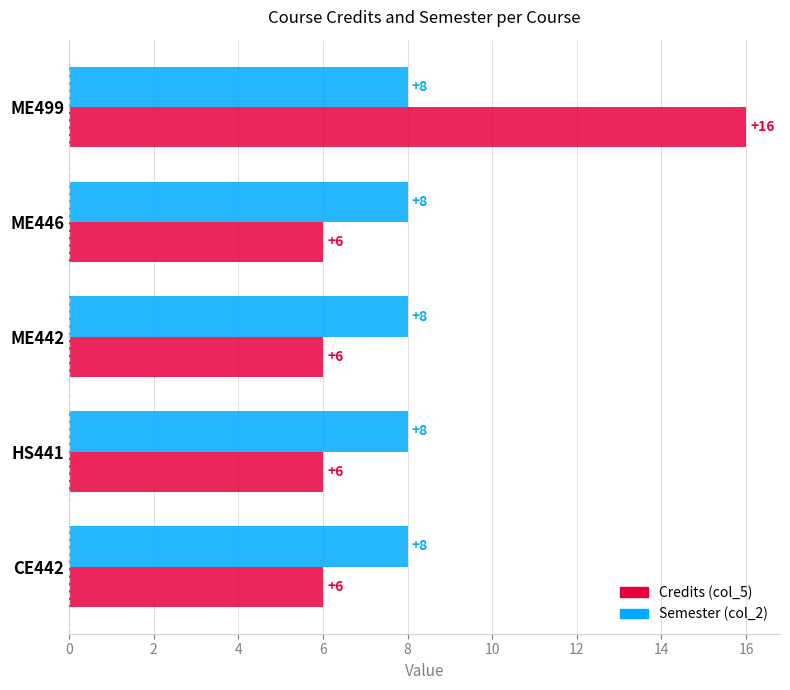

Count the number of categories in the chart.

5